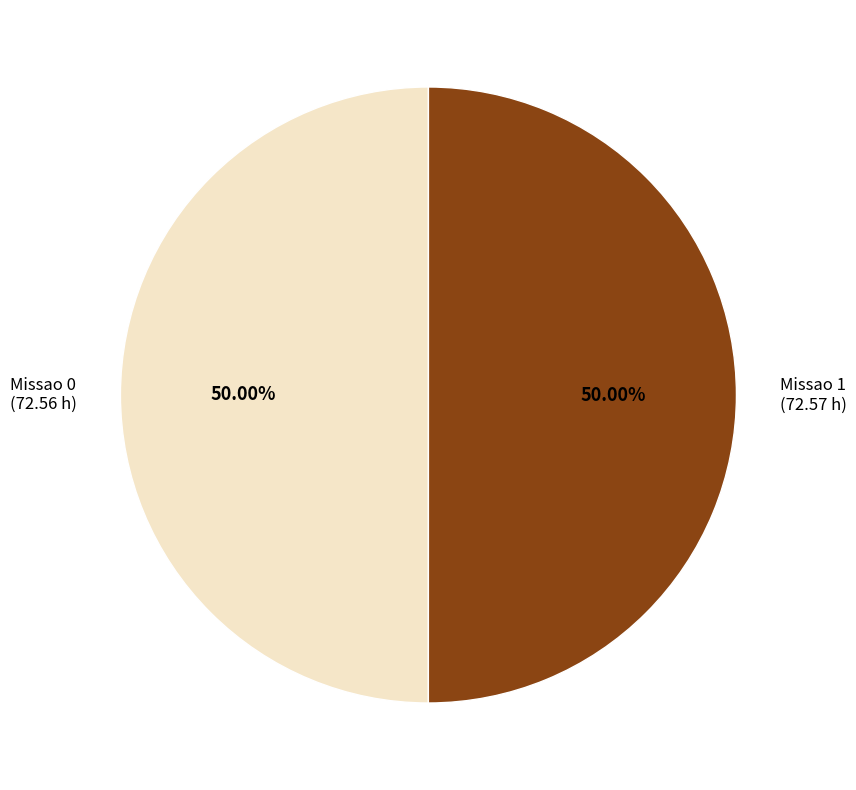

Combined, do Missao 1 and Missao 0 account for over 50%?

Yes